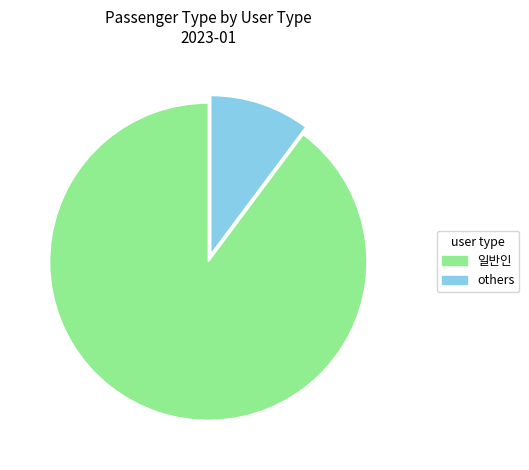

Is 일반인 the majority of the pie?

Yes